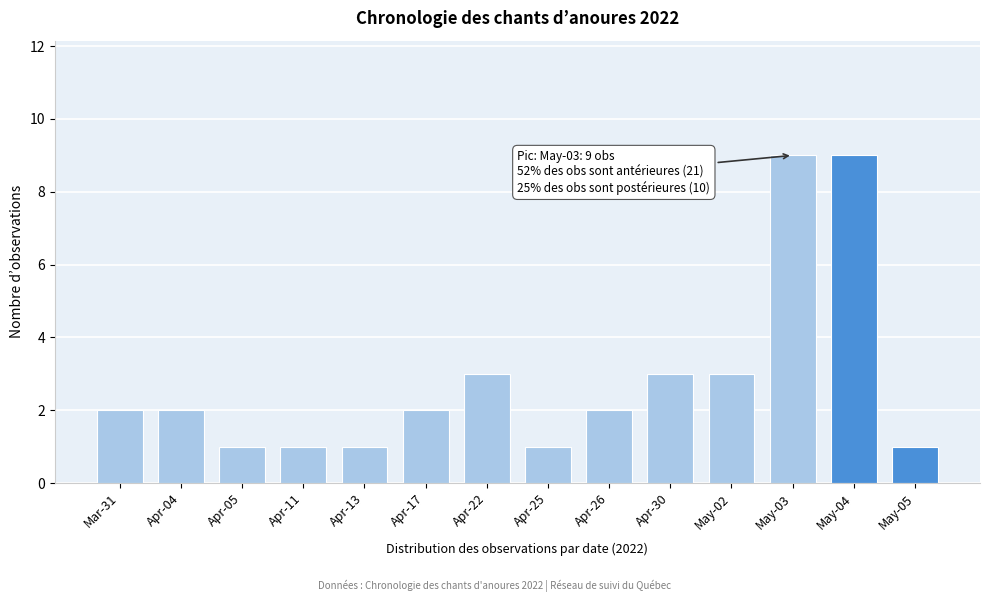

Reading left to right, list all the values displayed in this chart.

Mar-31=2	Apr-04=2	Apr-05=1	Apr-11=1	Apr-13=1	Apr-17=2	Apr-22=3	Apr-25=1	Apr-26=2	Apr-30=3	May-02=3	May-03=9	May-04=9	May-05=1